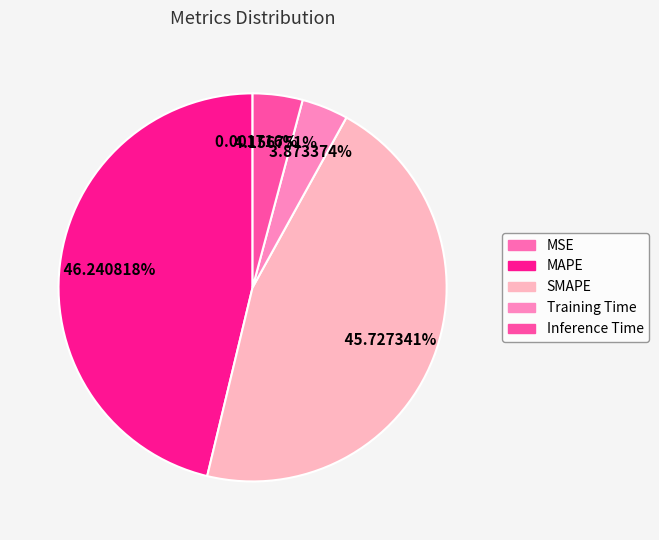

To the nearest percent, what is the difference between the SMAPE and MAPE slice percentages?

1%